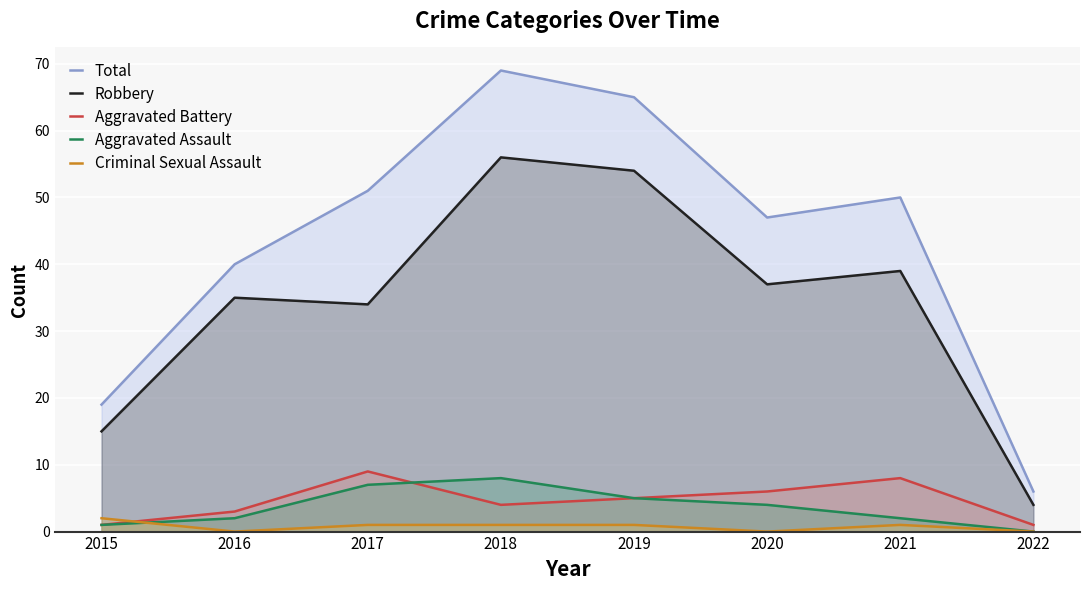

How many lines are shown in the chart?

5